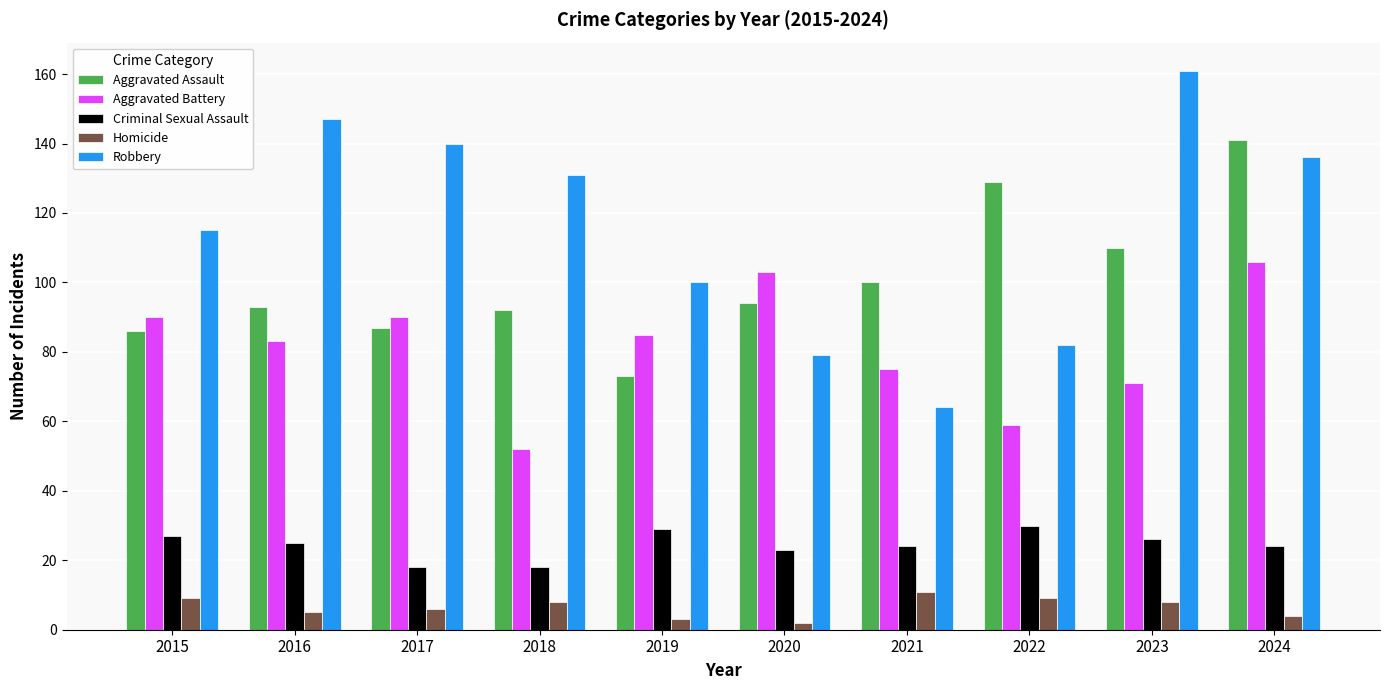

What is the difference between the maximum and minimum values in the Aggravated Battery series?

54